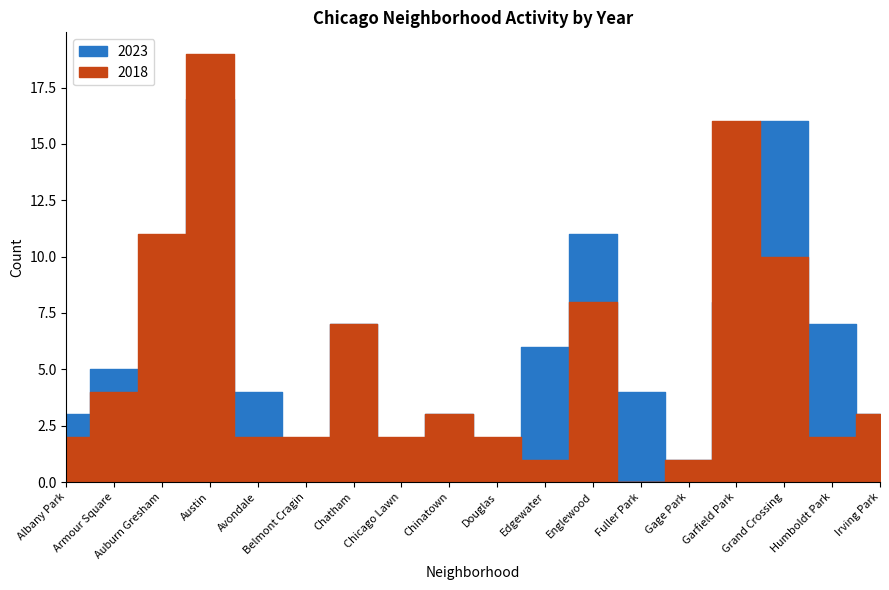

Reading left to right, what are all the values shown in this chart?

2023: 3	5	2	17	4	1	7	1	3	1	6	11	4	1	8	16	7	3
2018: 2	4	11	19	2	2	7	2	3	2	1	8	0	1	16	10	2	3